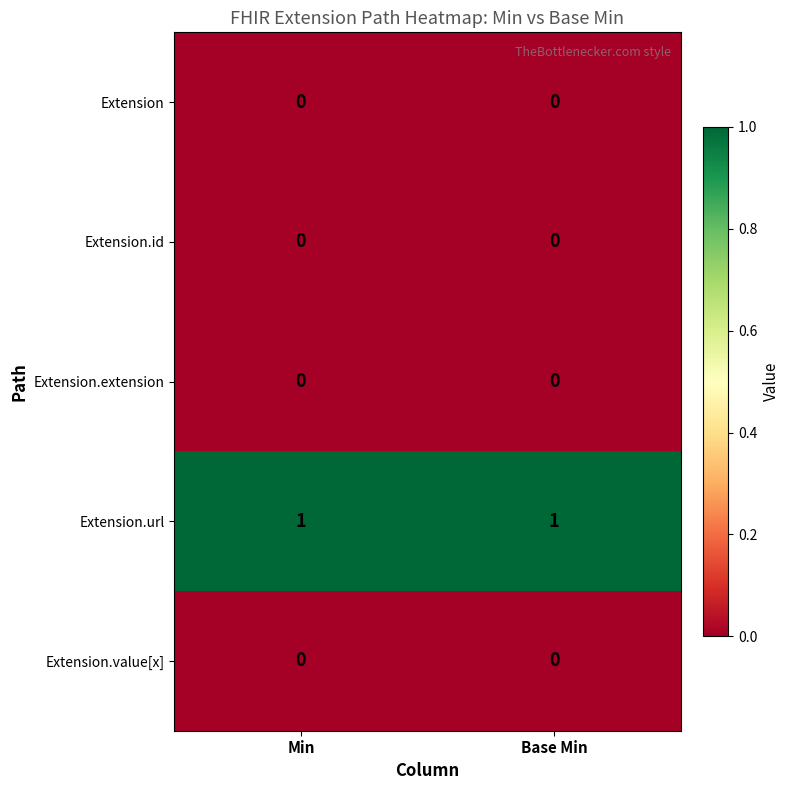

Reading left to right, list all the values displayed in this chart.

Extension: Min=0	Base Min=0
Extension.id: Min=0	Base Min=0
Extension.extension: Min=0	Base Min=0
Extension.url: Min=1	Base Min=1
Extension.value[x]: Min=0	Base Min=0